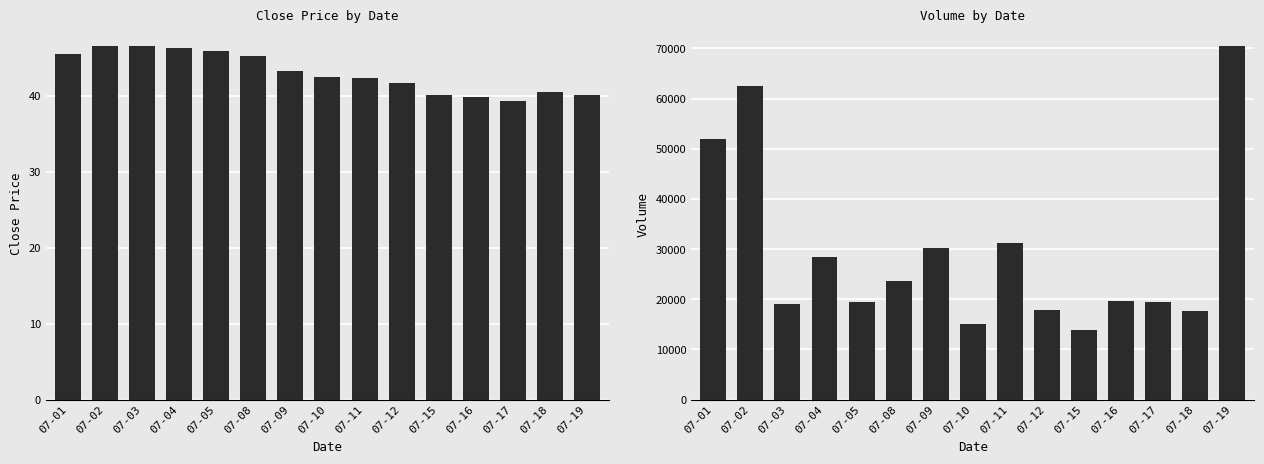

What is the spread (max minus min) of values at 07-15?

13916.9